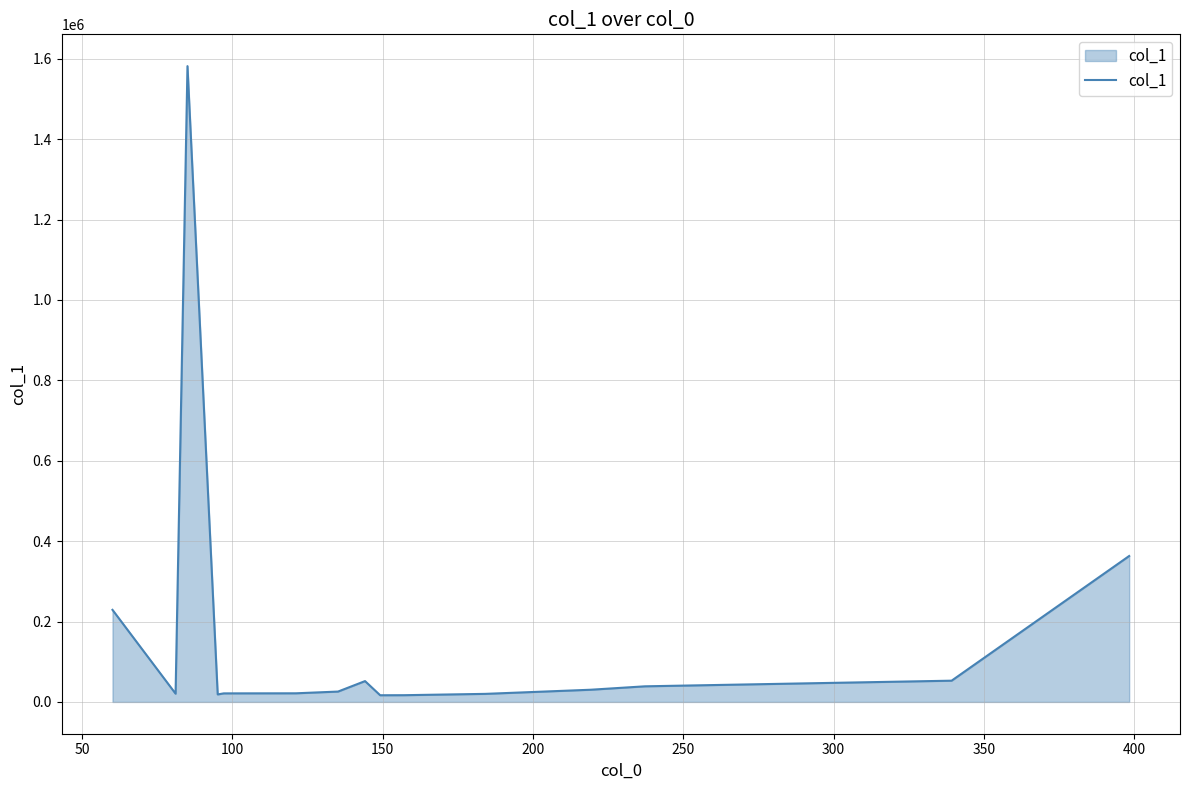

What is the difference between the maximum and minimum values?

1564931.3